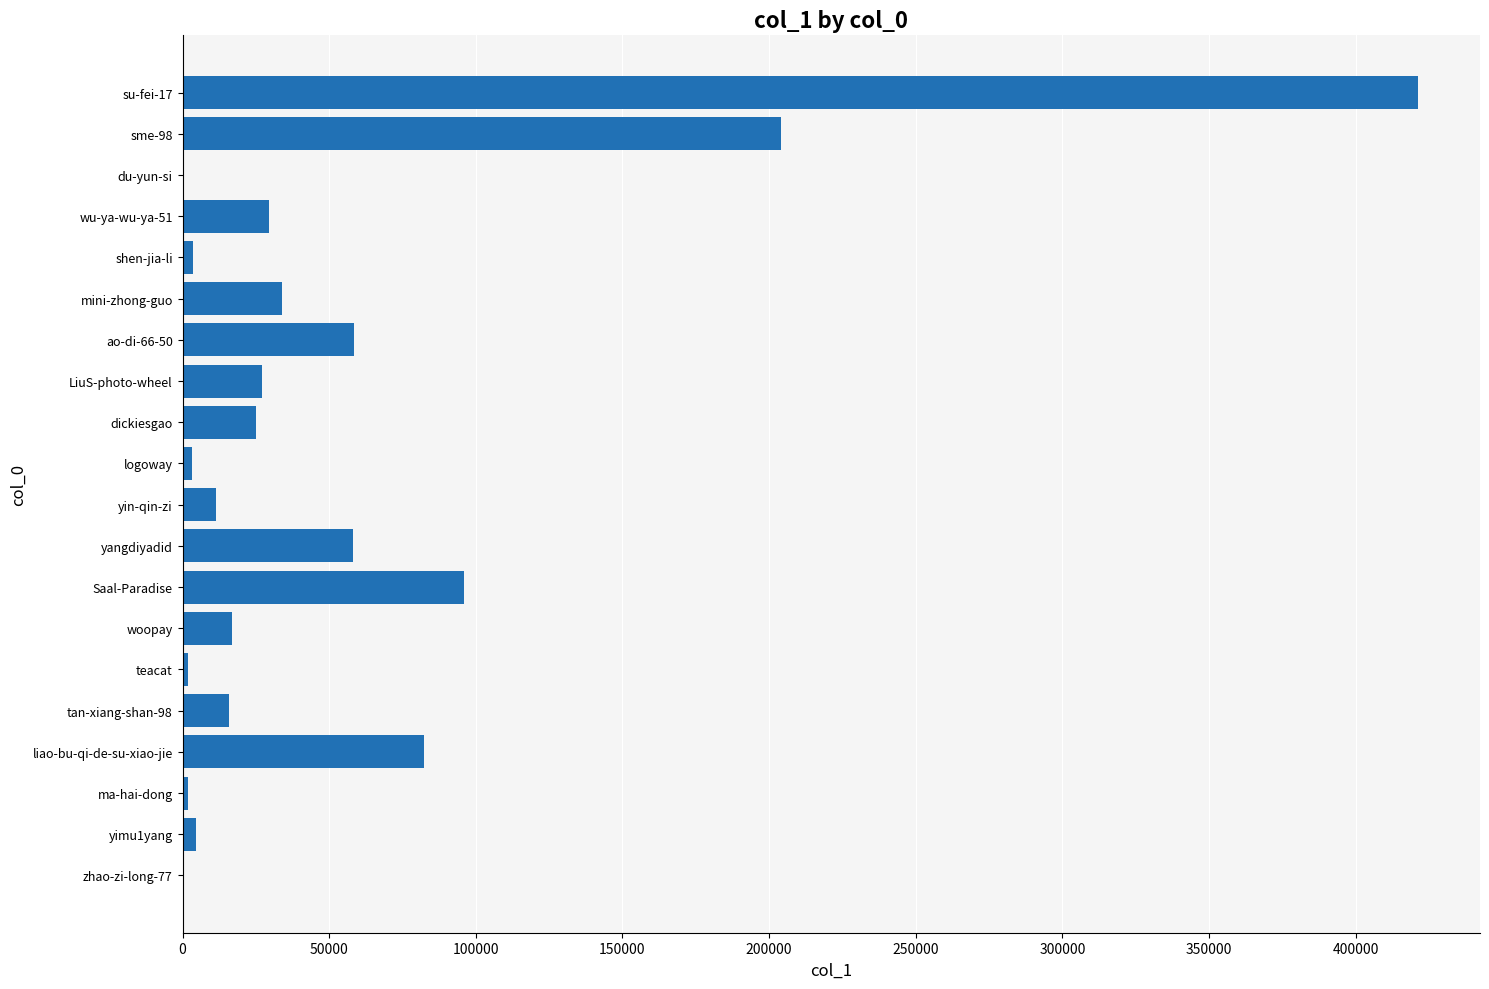

What is the change in value from su-fei-17 to yangdiyadid?

-363029